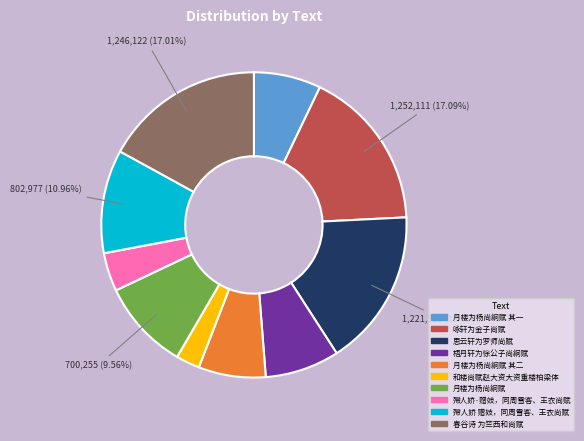

Does any single category account for the majority?

No